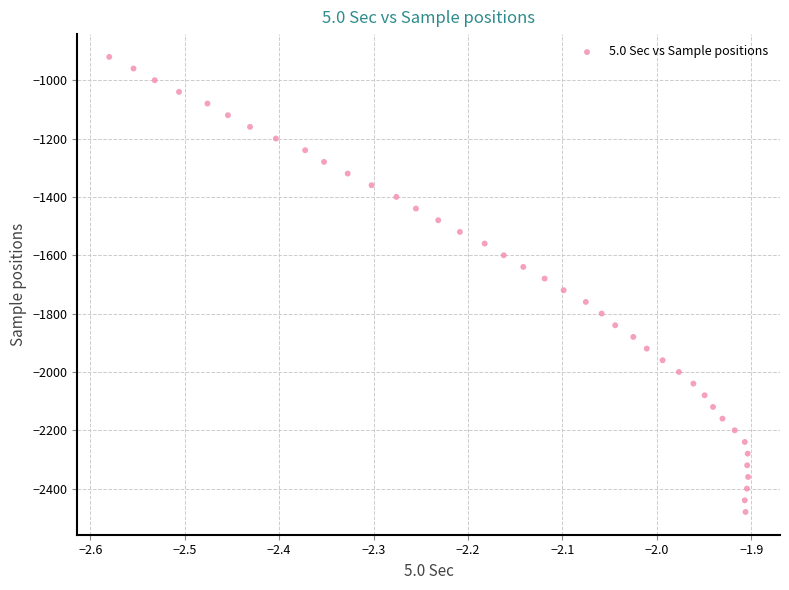

What is the range of Y values (max minus min)?

1560